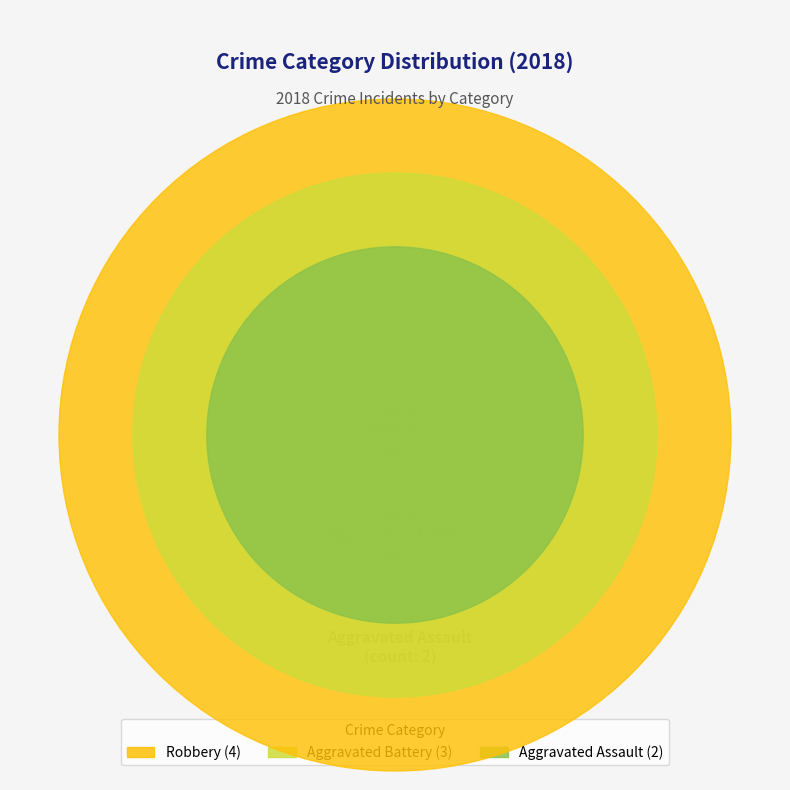

Is it true that Aggravated Battery is 46% of the pie?

False